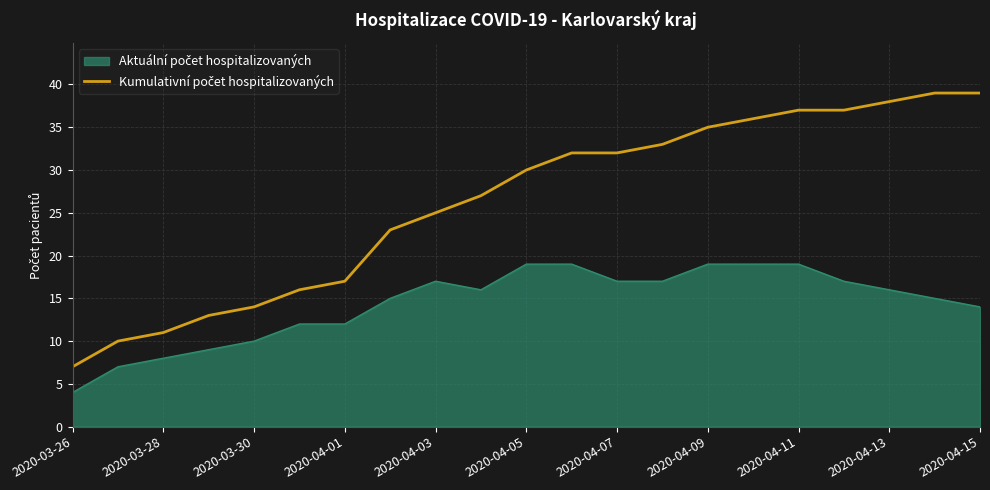

Does the chart display data point markers on the line(s)?

No